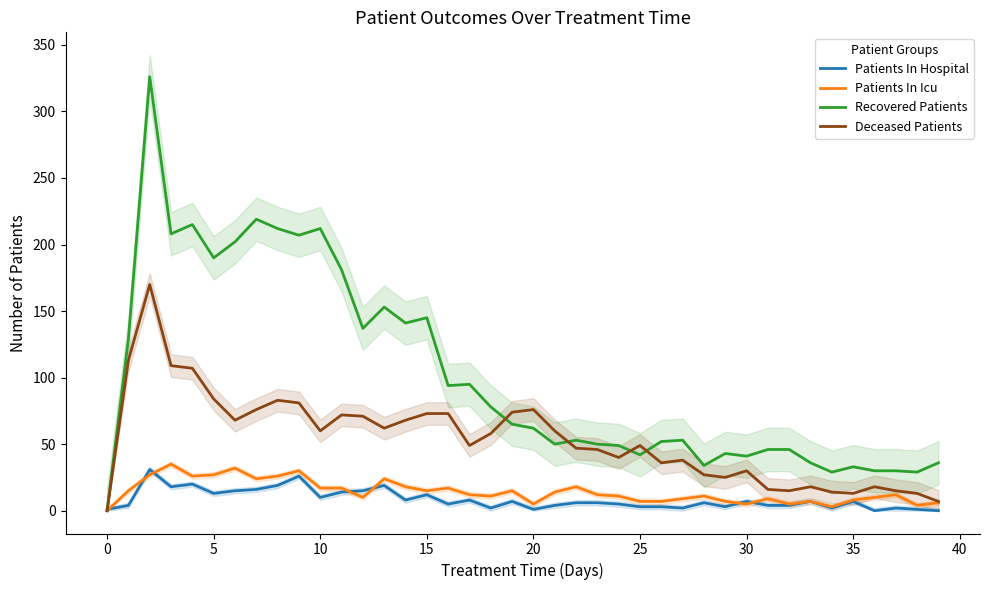

What is the maximum value for Recovered Patients?

326